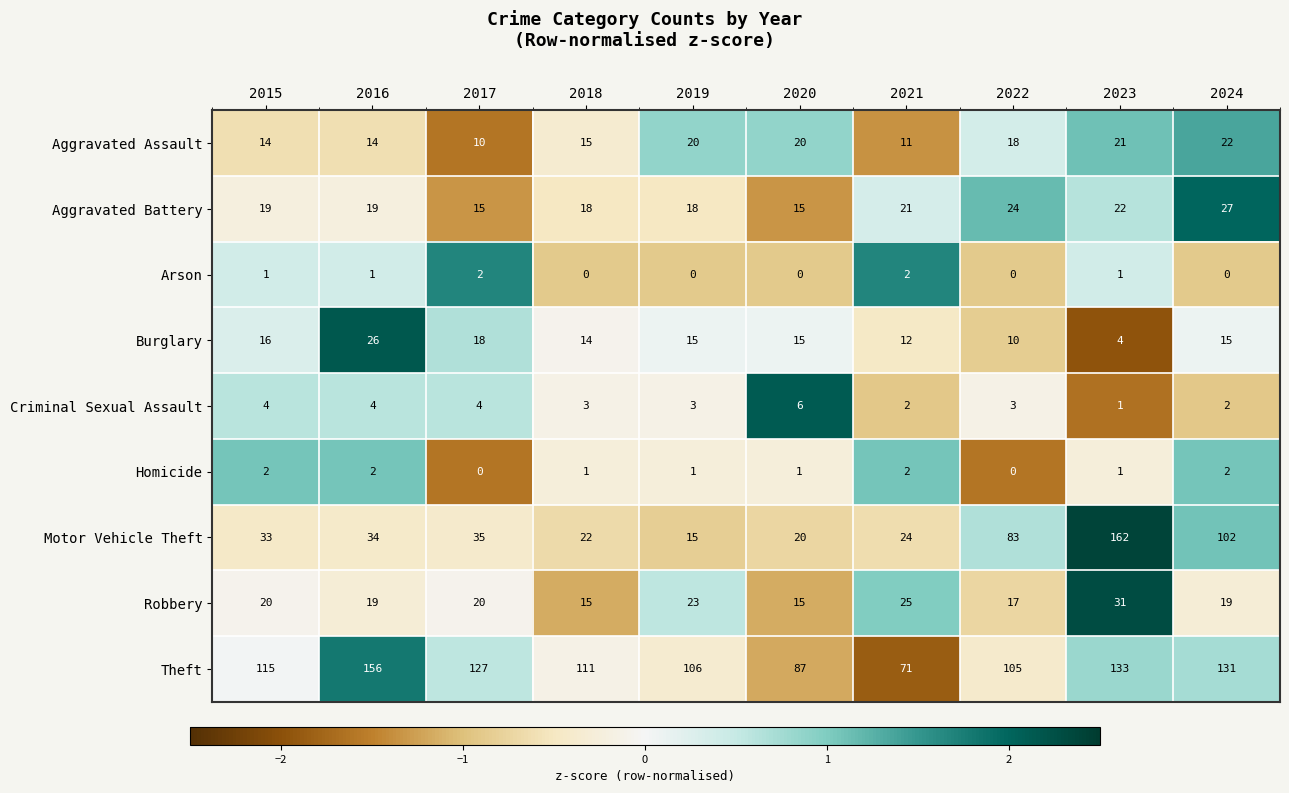

Is it true that Burglary equals 6 at 2023?

False